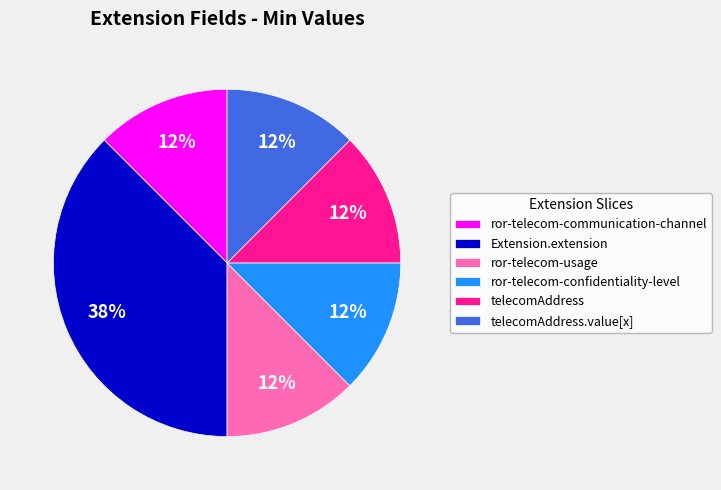

How many slices are in this pie chart?

6